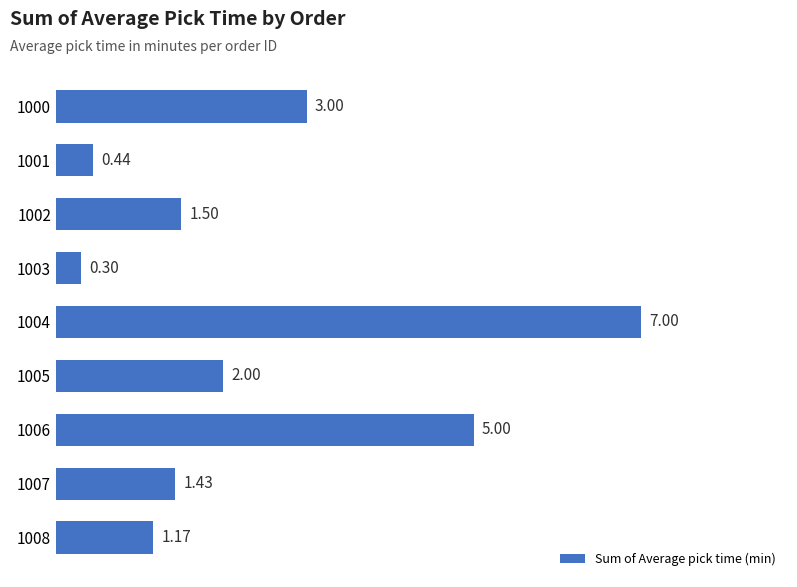

What is the change in value from 1003 to 1005?

+1.7